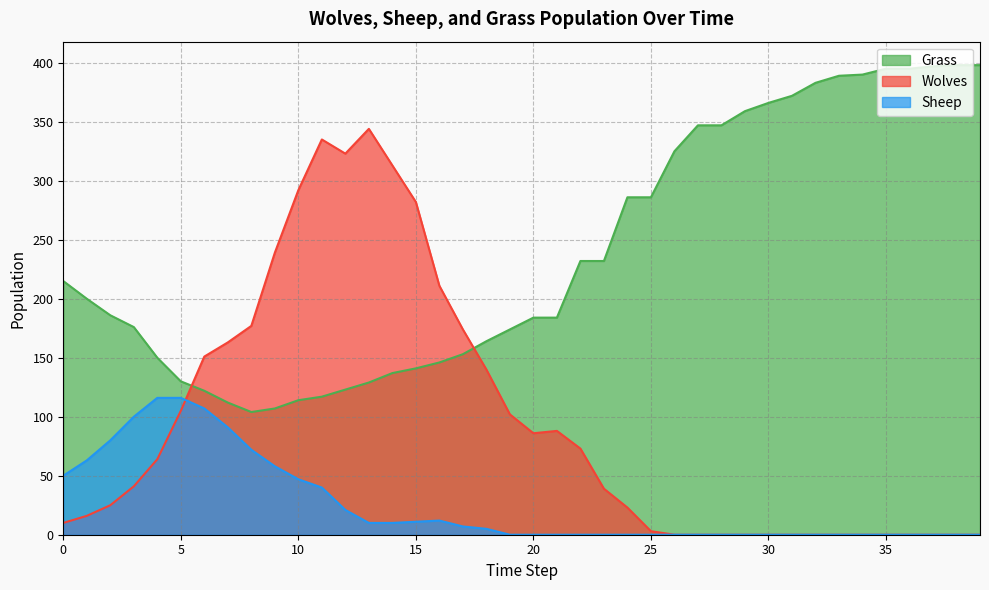

Read the Grass value at 35.

395